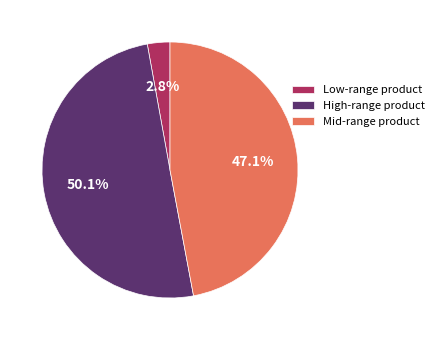

Combined, do Mid-range product and High-range product account for over 50%?

Yes